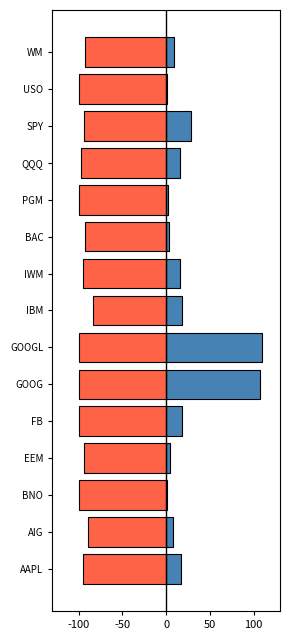

How many distinct data groups are displayed?

2